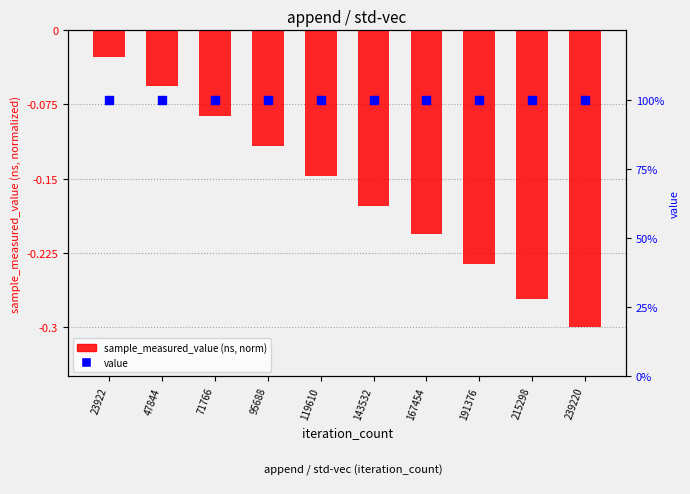

At how many categories does at least one series exceed 73?

10